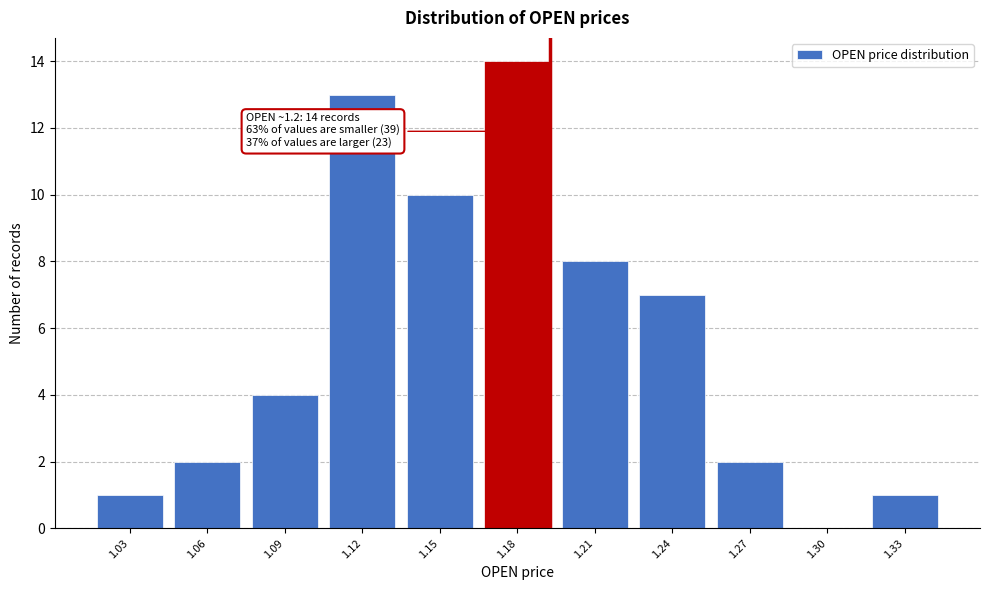

Reading right to left, extract all data points from this chart.

1.33=1	1.30=0	1.27=2	1.24=7	1.21=8	1.18=14	1.15=10	1.12=13	1.09=4	1.06=2	1.03=1